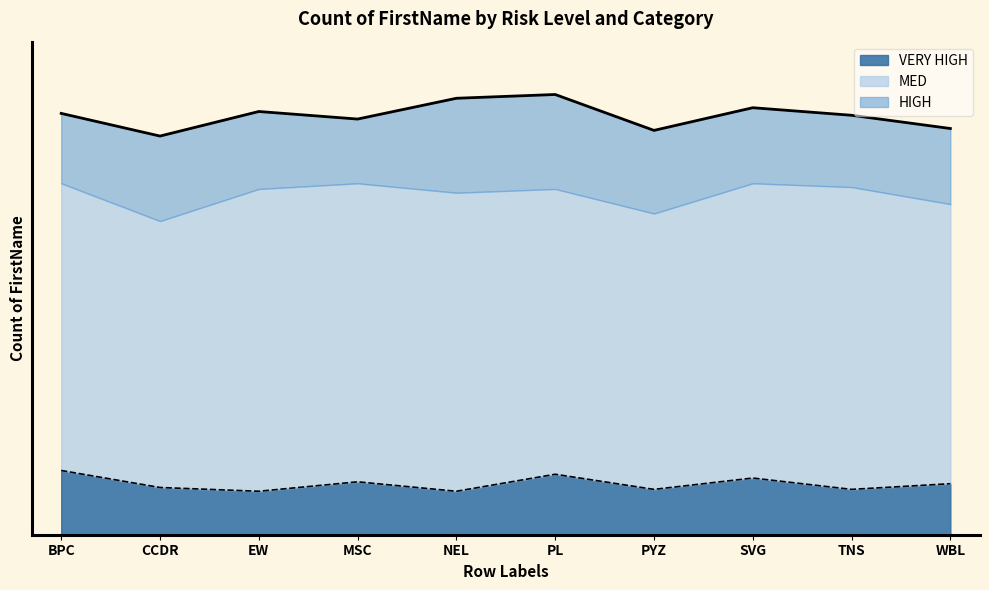

How many data points in MED are above 156?

4